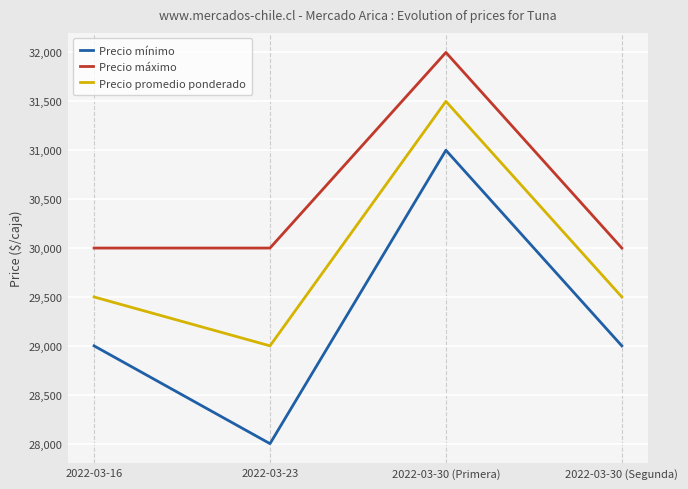

What is the minimum value shown in the chart?

28000